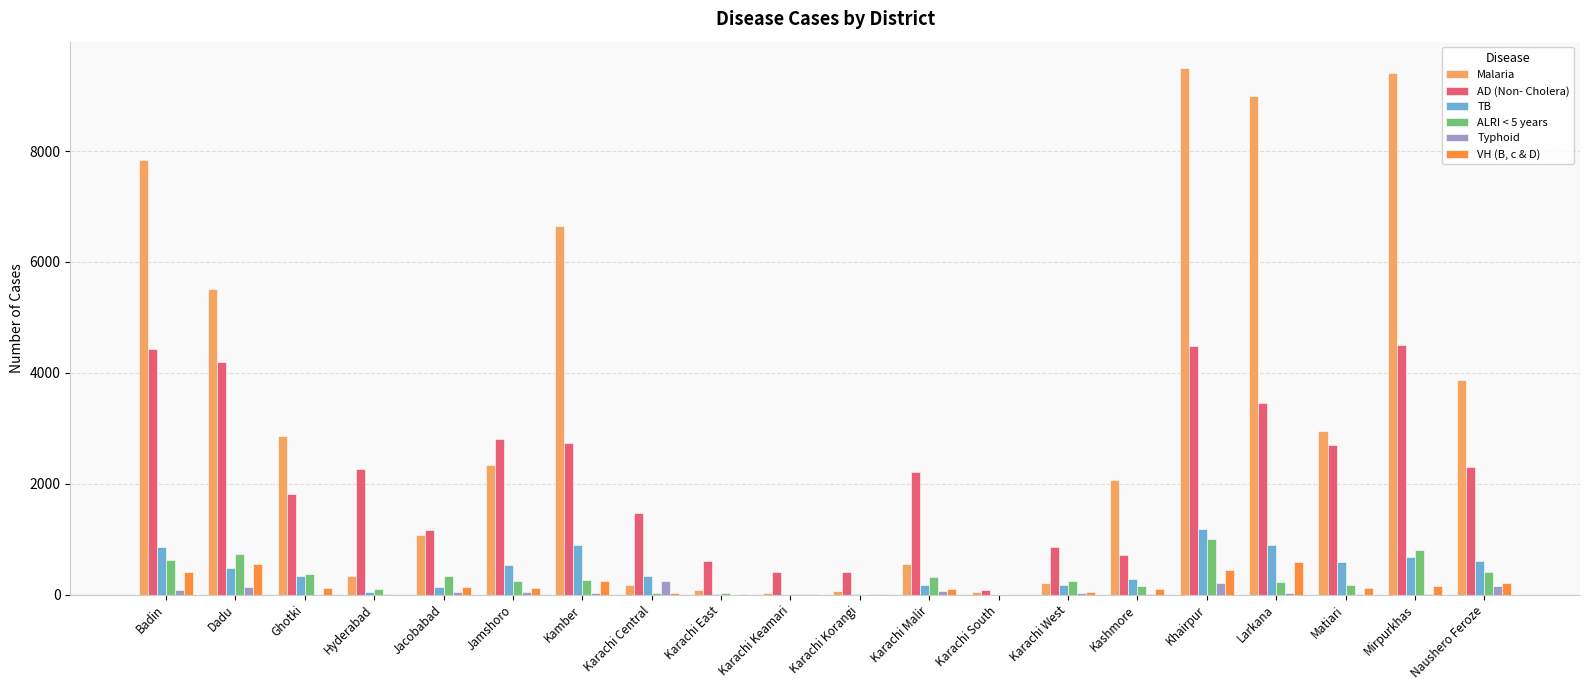

True or false: Typhoid has a value of 218 at Khairpur.

True